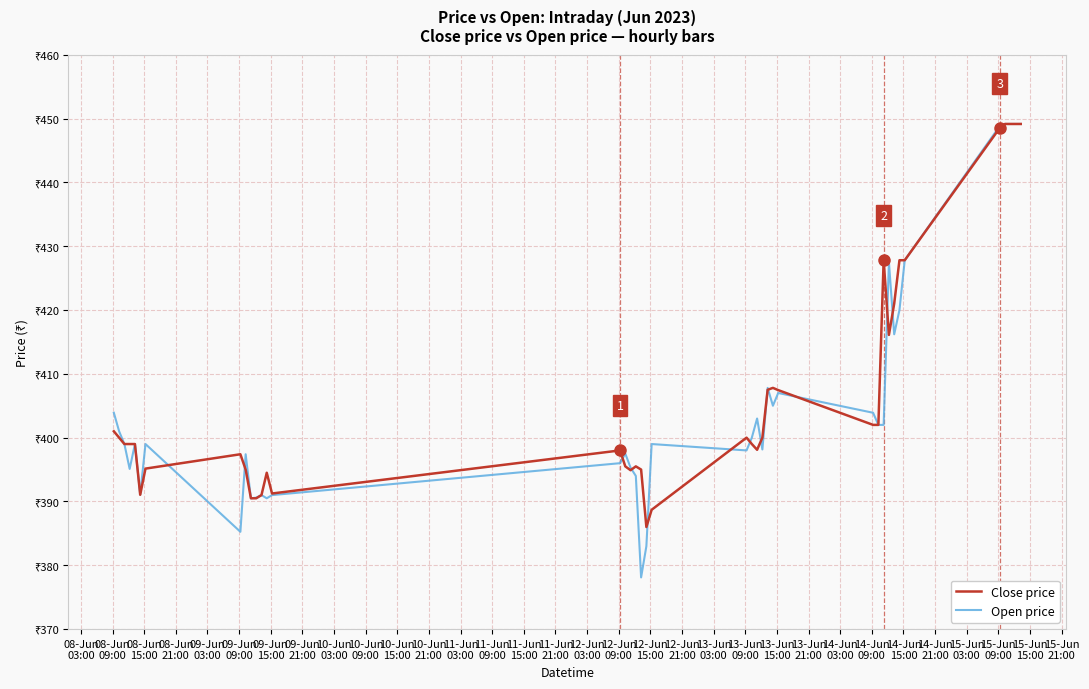

What are all the series names shown in the legend?

Close price, Open price